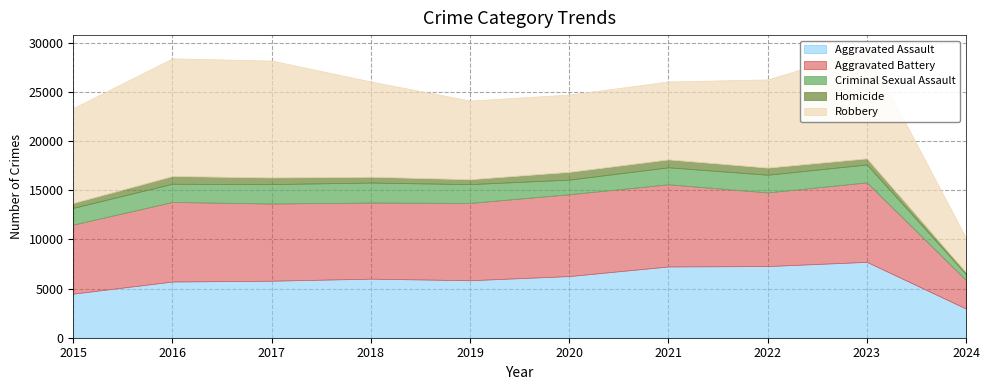

List the labels in order of Homicide value, smallest first.

2024, 2015, 2019, 2018, 2023, 2017, 2022, 2016, 2020, 2021